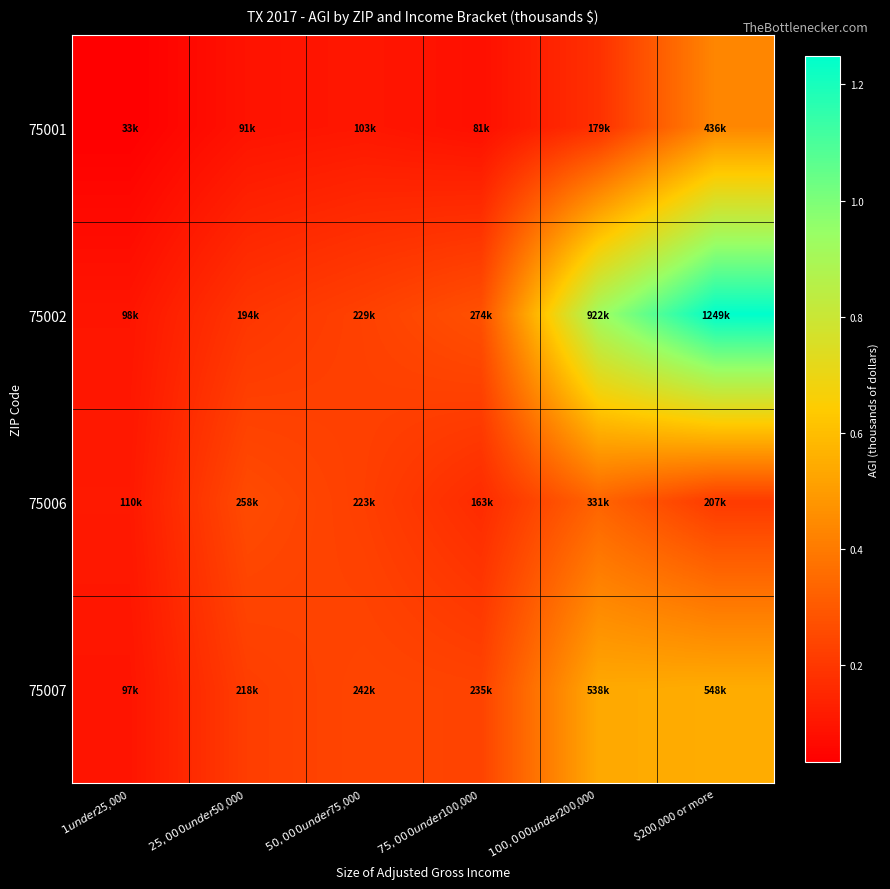

At $75,000 under $100,000, list the series in order from largest to smallest.

75002, 75007, 75006, 75001